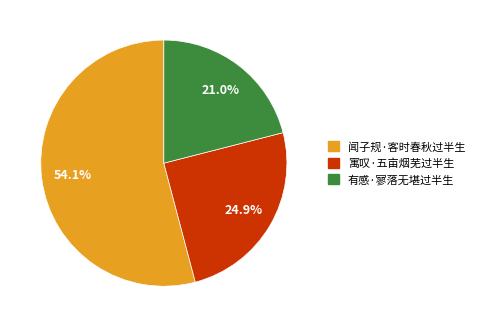

Is there any slice that represents more than half of the pie?

Yes